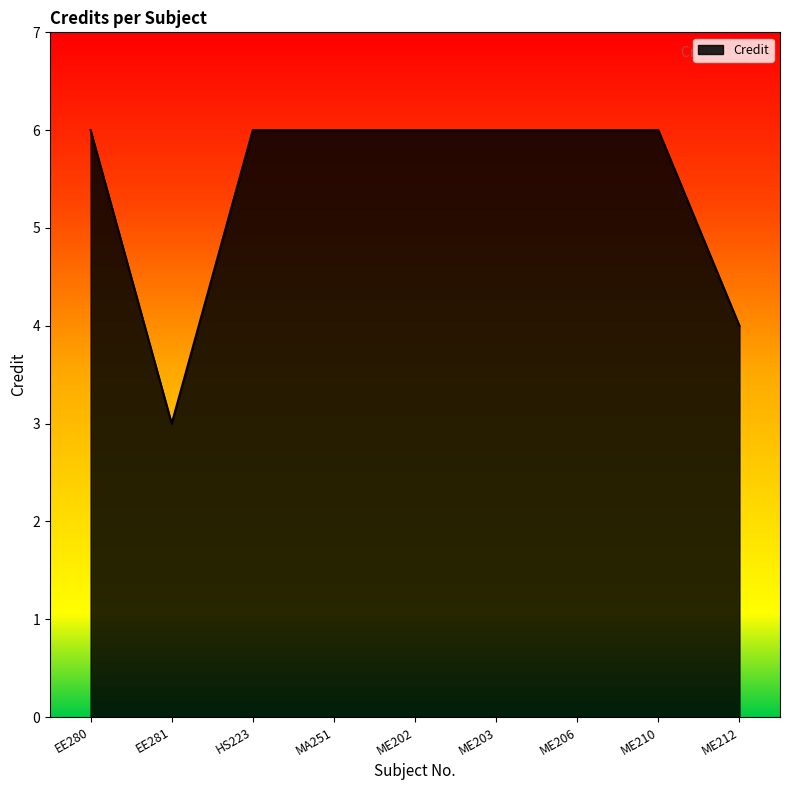

At which label is the value closest to 4?

ME212